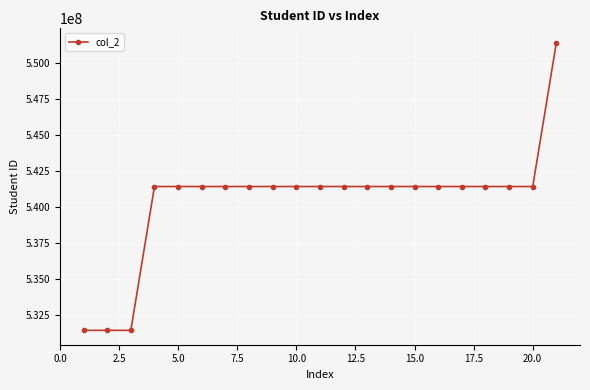

What is the minimum value shown in the chart?

531433004